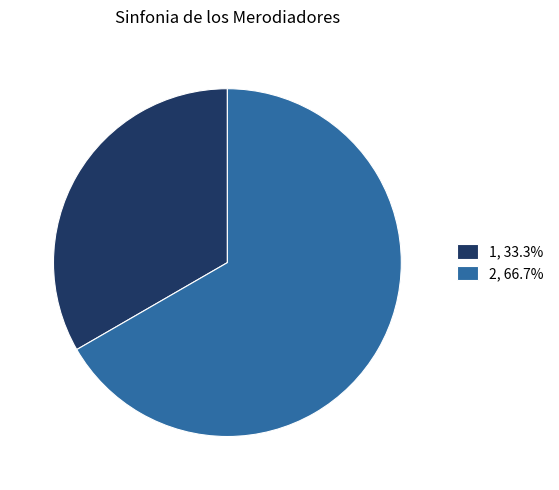

How many slices are in this pie chart?

2